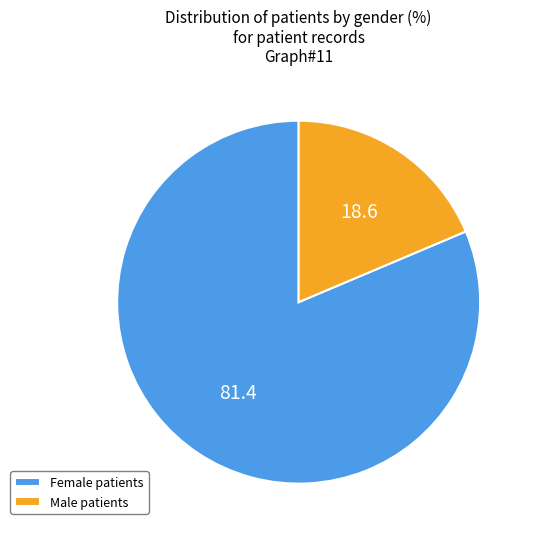

Is it true that Female patients is 81% of the pie?

True